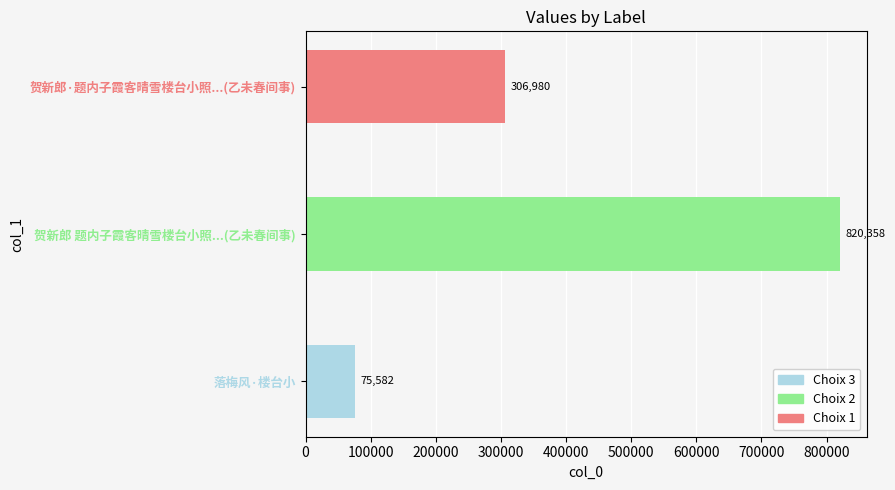

True or false: the data shows 131684 at 贺新郎·题内子霞客晴雪楼台小照是照为乙未春间事行十年矣辛亥长夏题于南溟之万木山房.

False